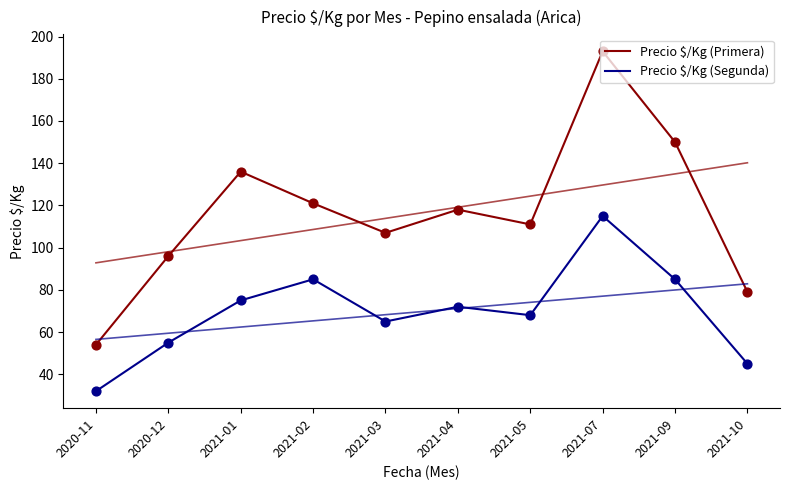

Which series has the largest total across all categories?

Precio $/Kg (Primera)